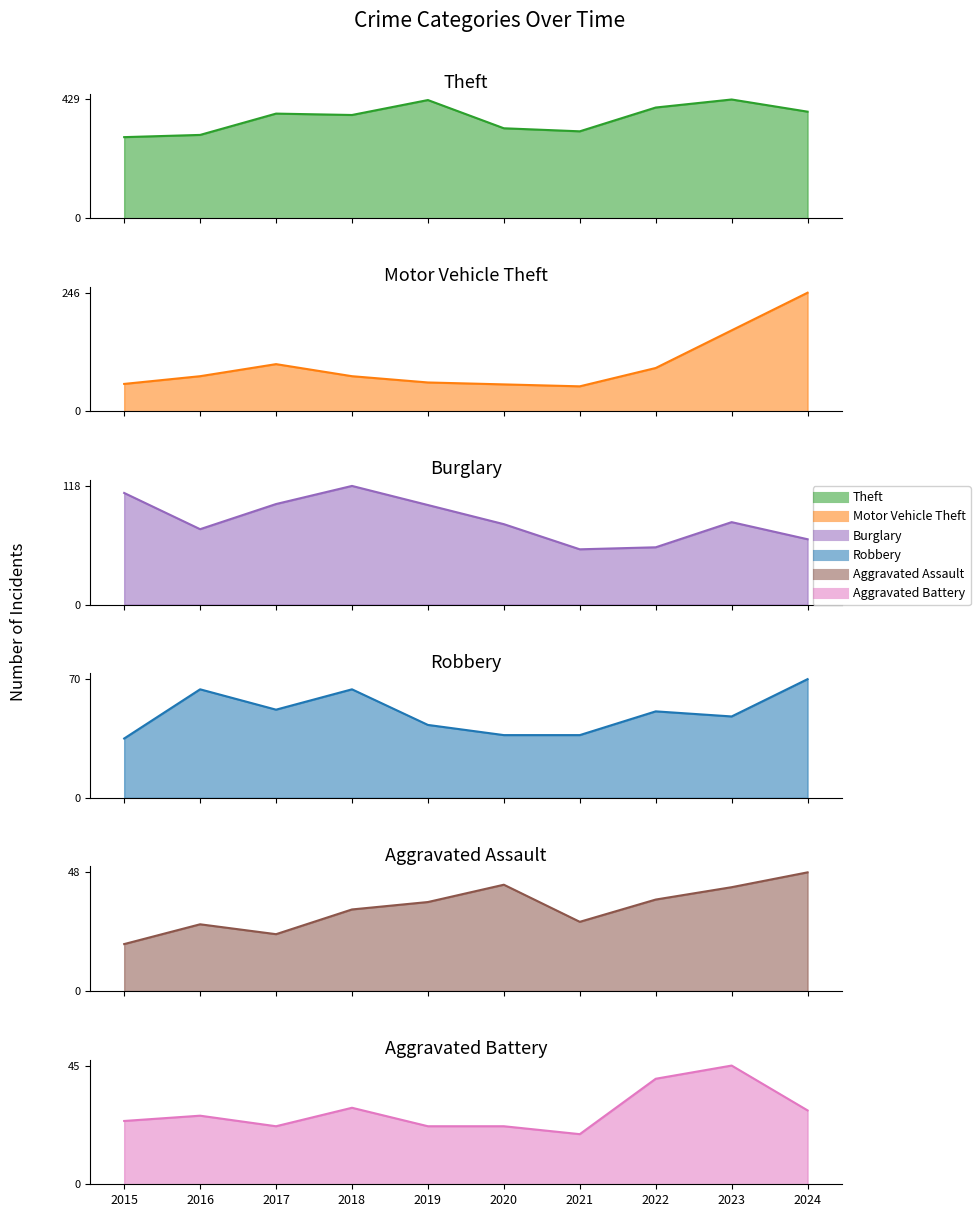

How many values in the Robbery series exceed 51?

4